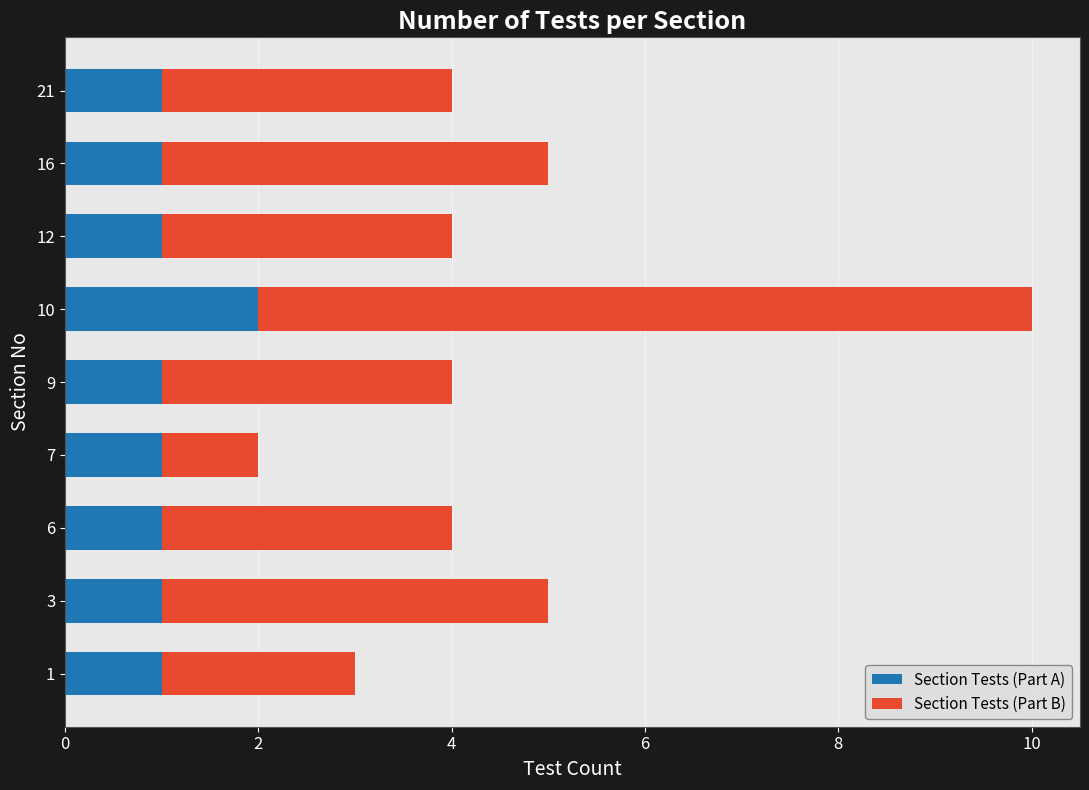

What is the total value across all series at 12?

4